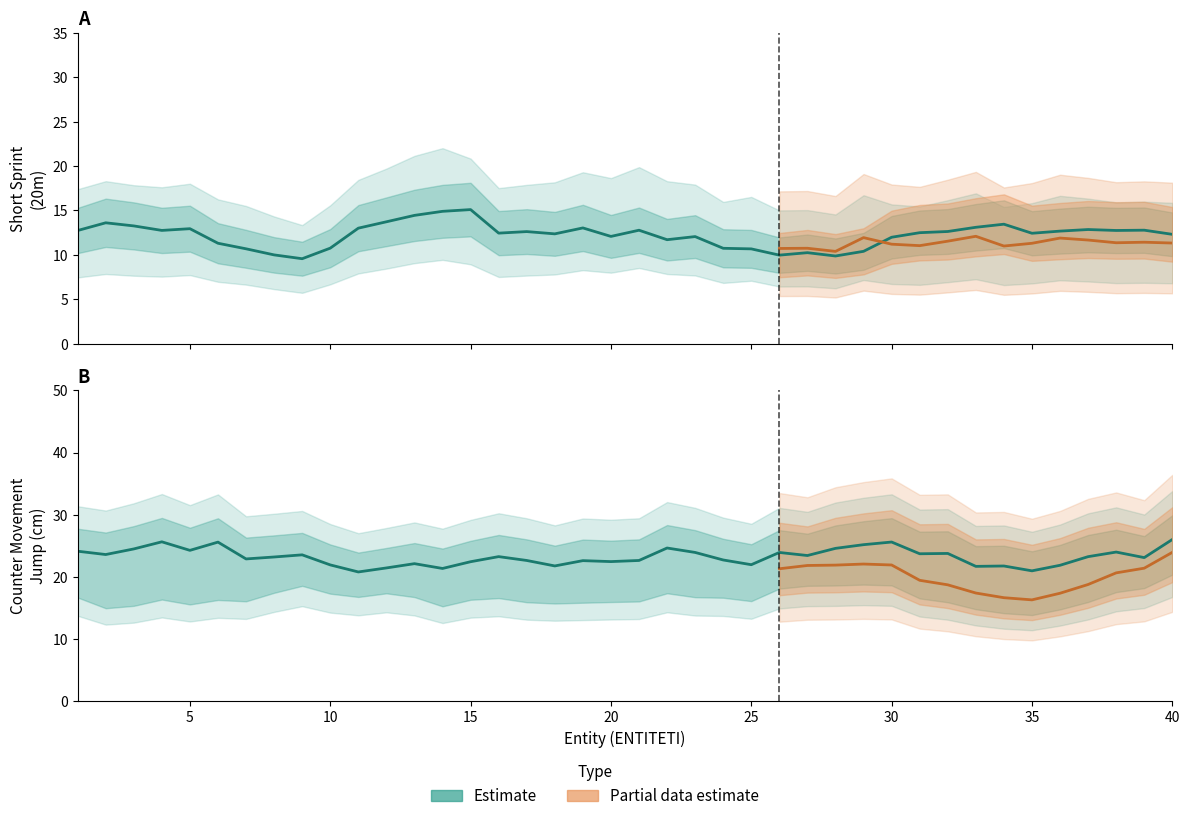

True or false: MTSDN20M has more than 2 interior local peaks.

True